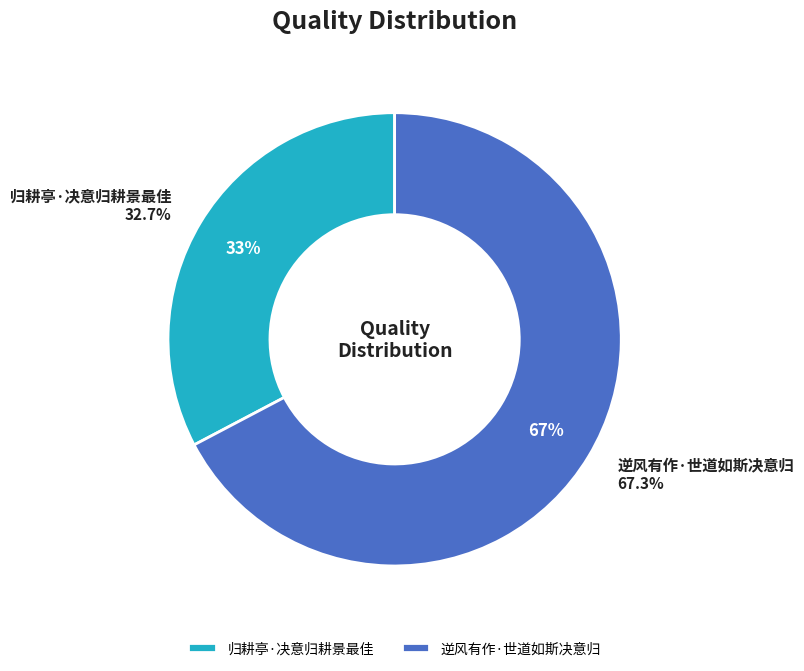

What is the smallest slice in the pie chart?

归耕亭·决意归耕景最佳